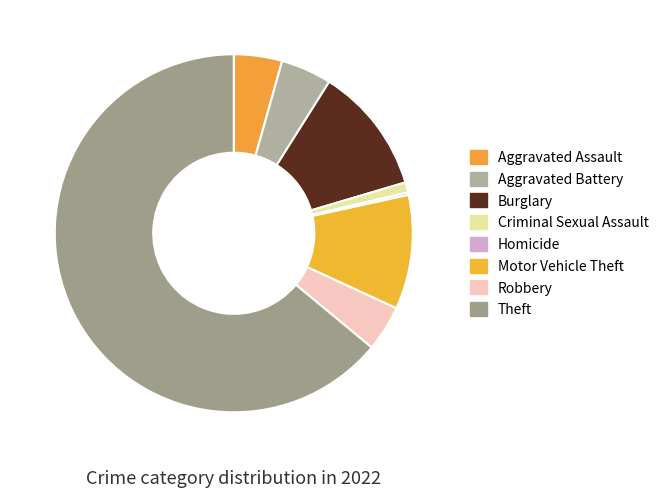

What is the largest slice in the pie chart?

Theft